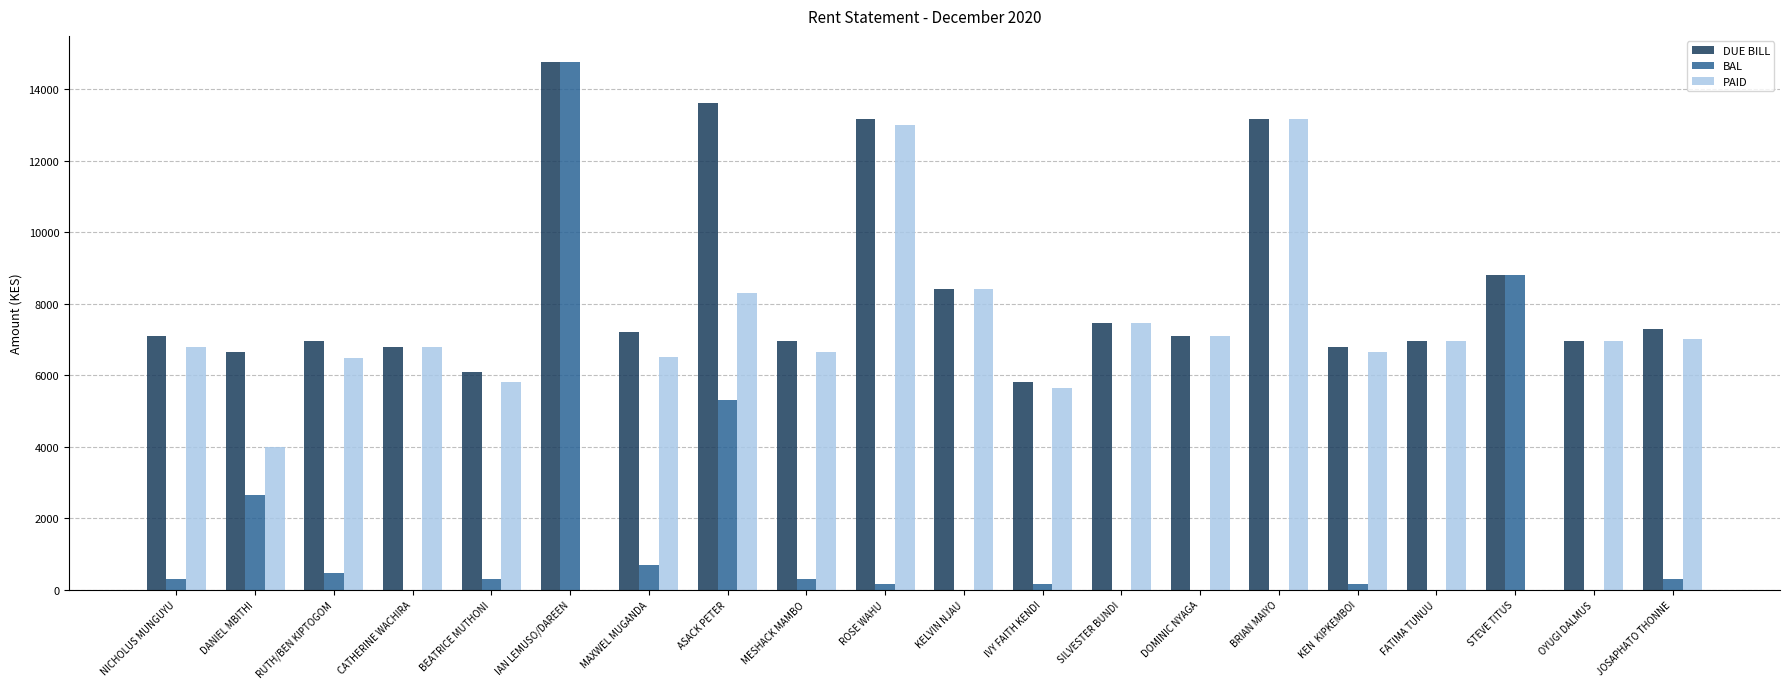

The value of DUE BILL at KEN  KIPKEMBOI is 4161. True or false?

False